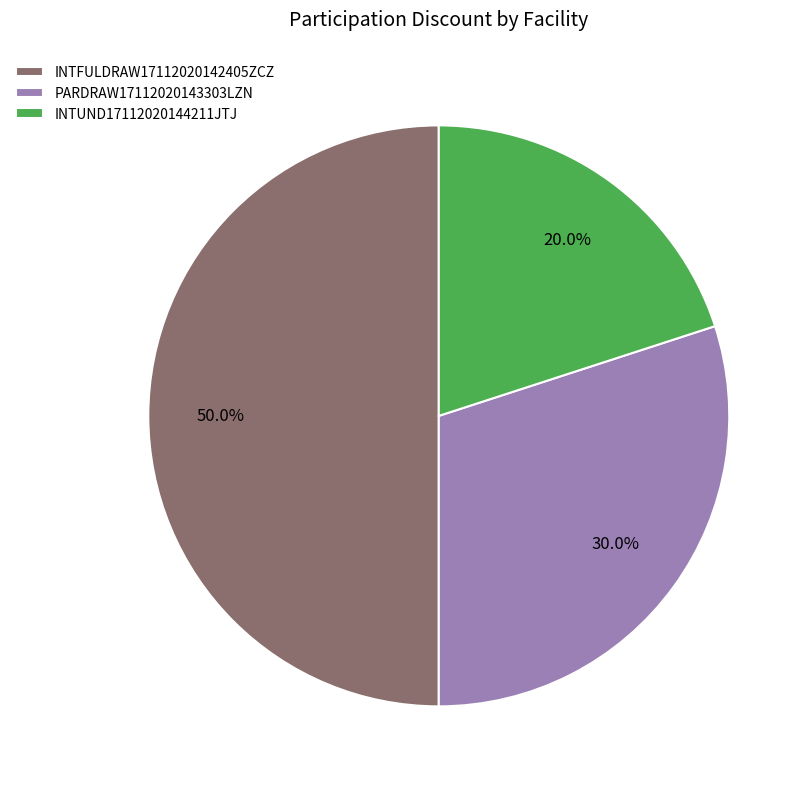

Is INTUND17112020144211JTJ the majority of the pie?

No